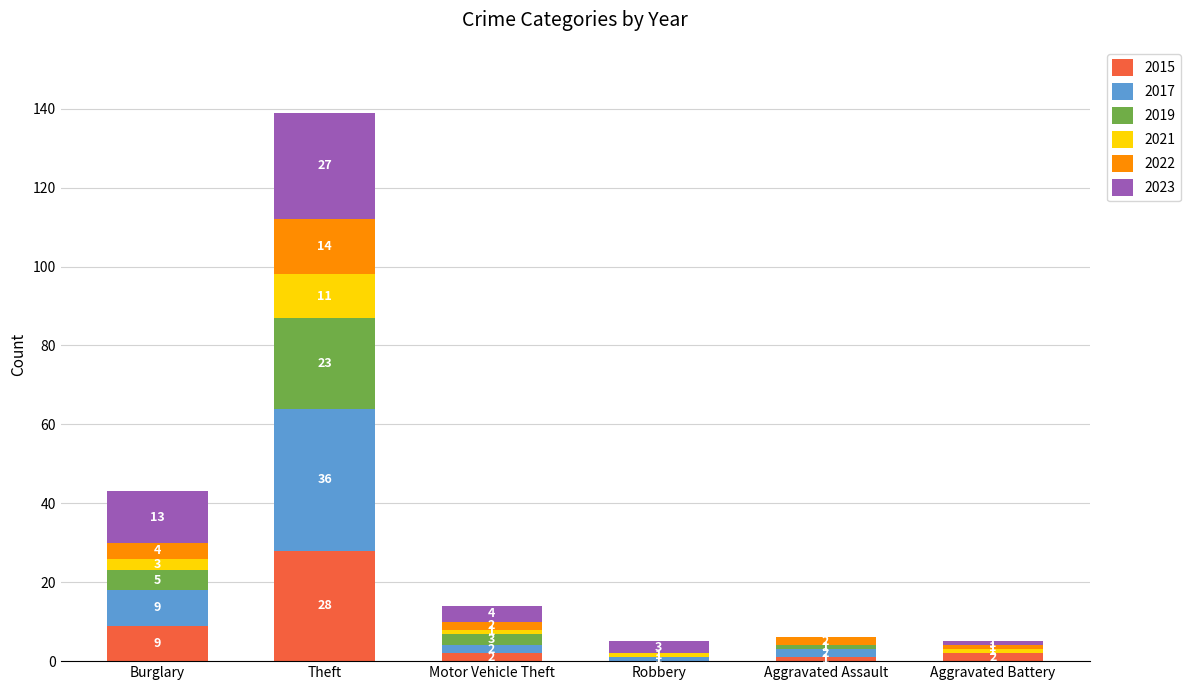

How many series are shown in this chart?

6